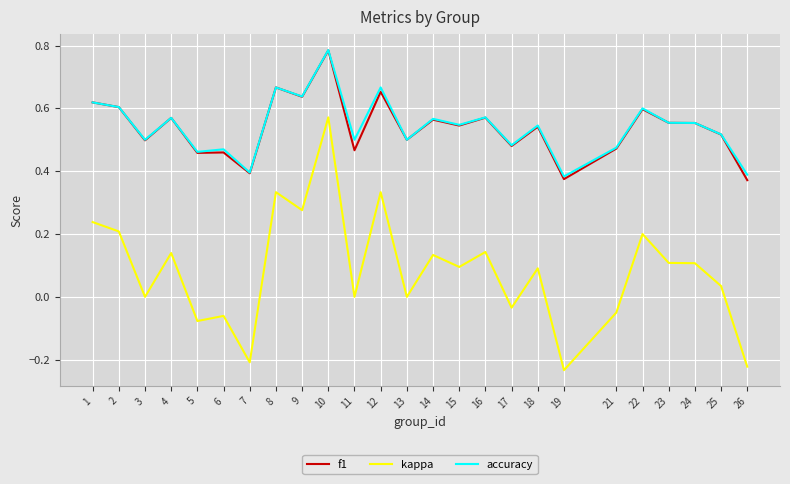

Which series changed the most between 5 and 10?

kappa